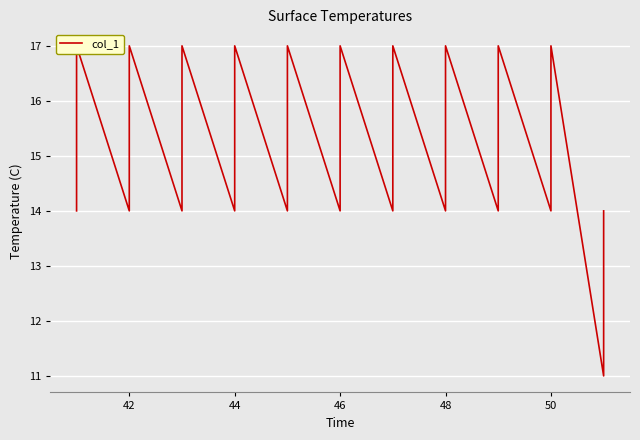

How many categories are shown in the chart?

40